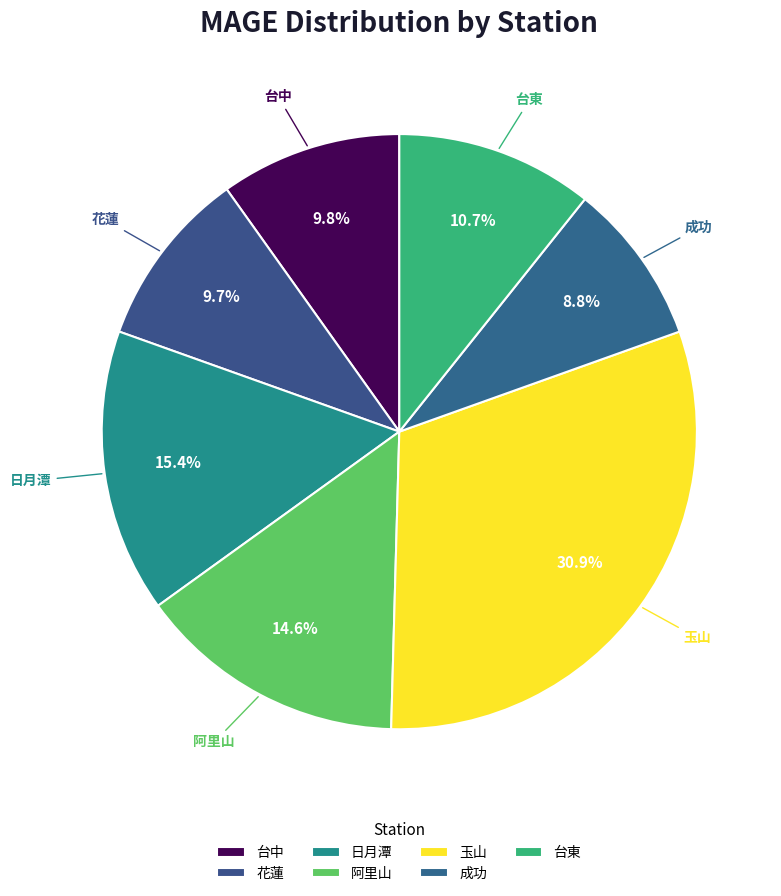

How many slices are in this pie chart?

7